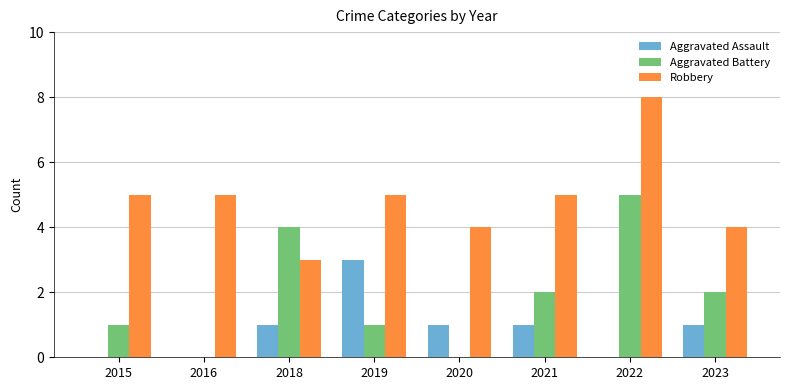

How many categories are shown in the chart?

8